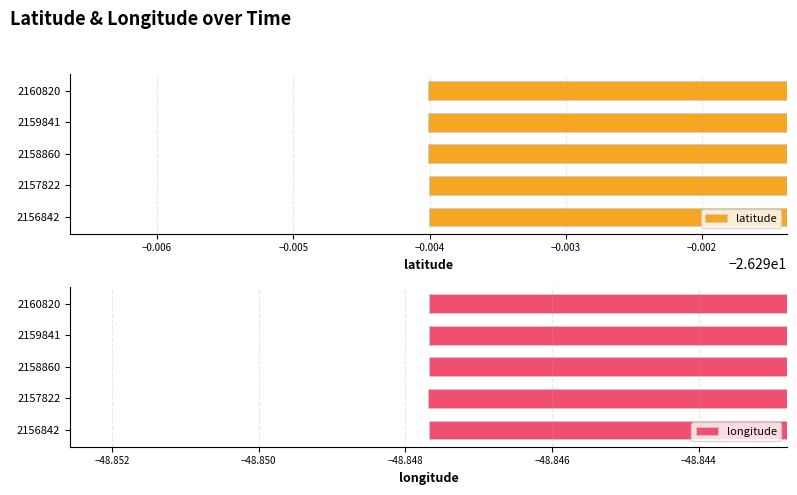

What are all the series names shown in the legend?

latitude, longitude